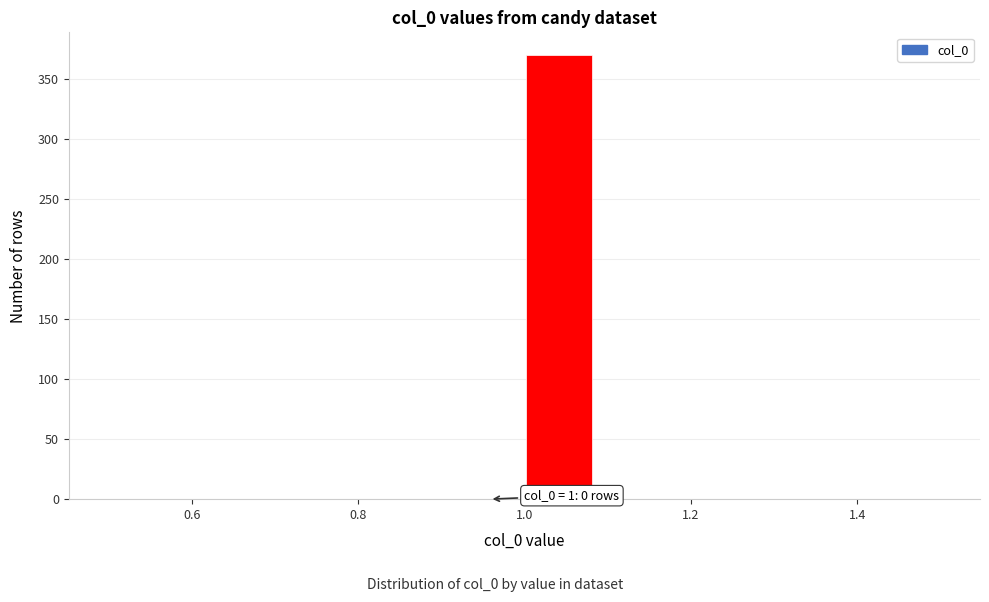

Which range on the x-axis has the tallest bar?

1.00 to 1.08